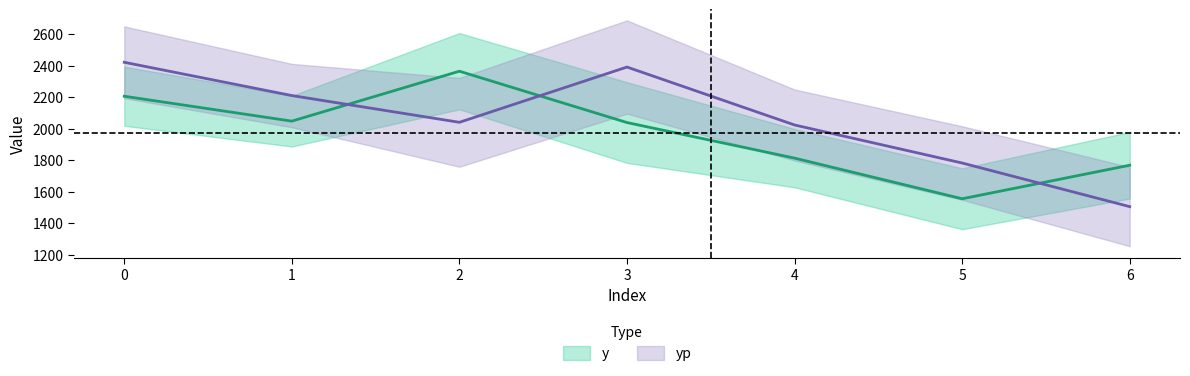

What is the value of the yp point at the 1st from the left?

2420.7